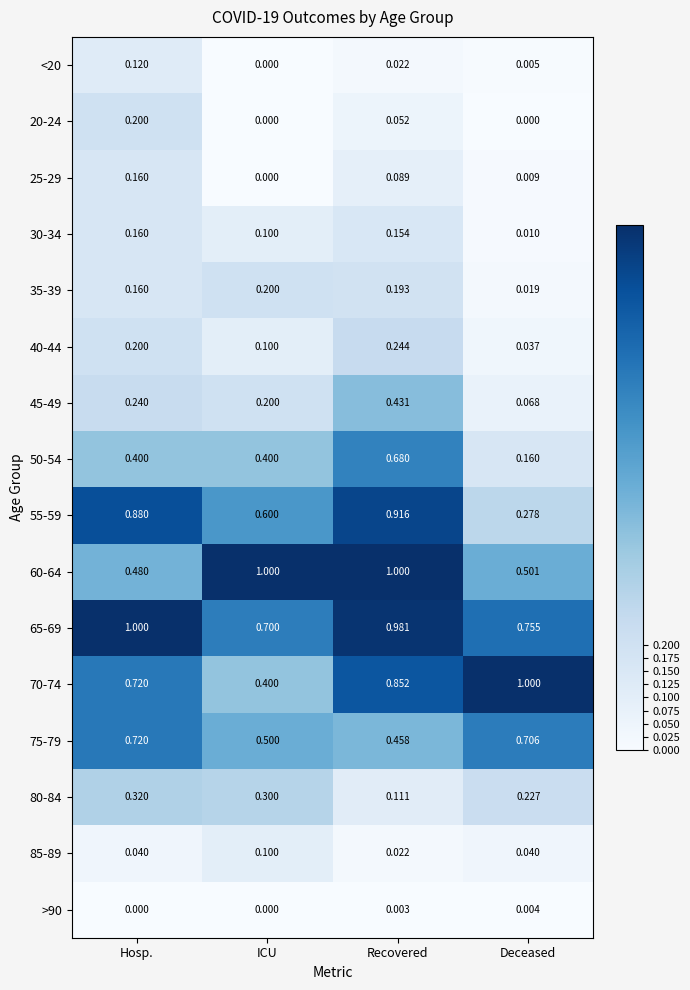

What is the difference between the highest and lowest values at ICU?

1.0